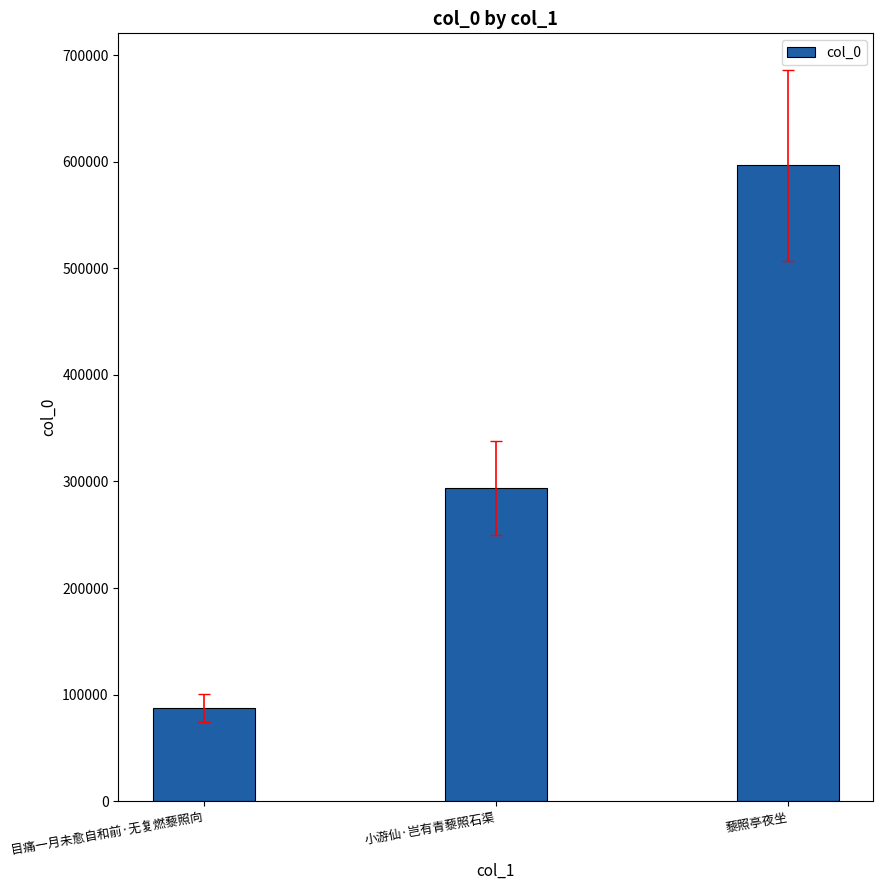

Is it true that the value at 小游仙·岂有青藜照石渠 is 293531?

True